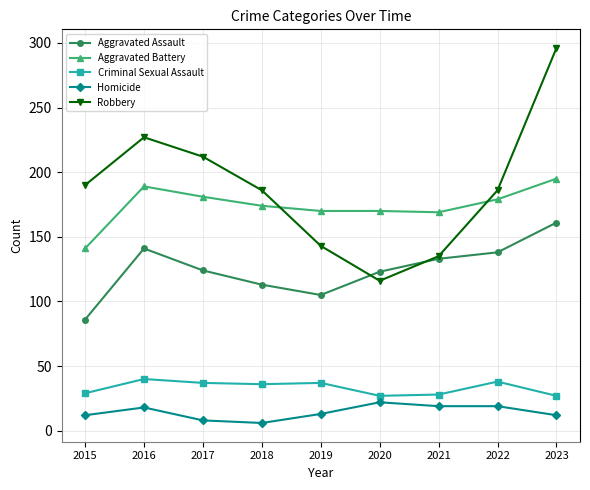

What is the difference between the second highest and minimum values in the Aggravated Battery series?

48